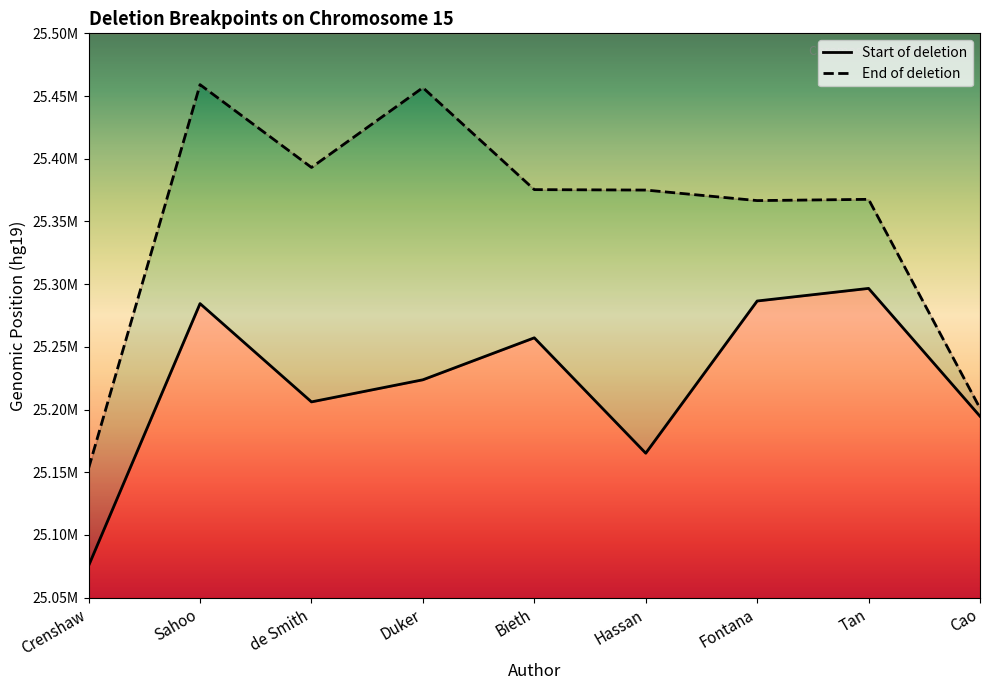

Reading left to right, what are all the values shown in this chart?

Deletion: Crenshaw=25075531	Sahoo=25284501	de Smith=25206126	Duker=25223754	Bieth=25257217	Hassan=25165212	Fontana=25286571	Tan=25296613	Cao=25194667
End of deletion: Crenshaw=25153293	Sahoo=25459086	de Smith=25393065	Duker=25456690	Bieth=25375376	Hassan=25375031	Fontana=25366636	Tan=25367633	Cao=25201058